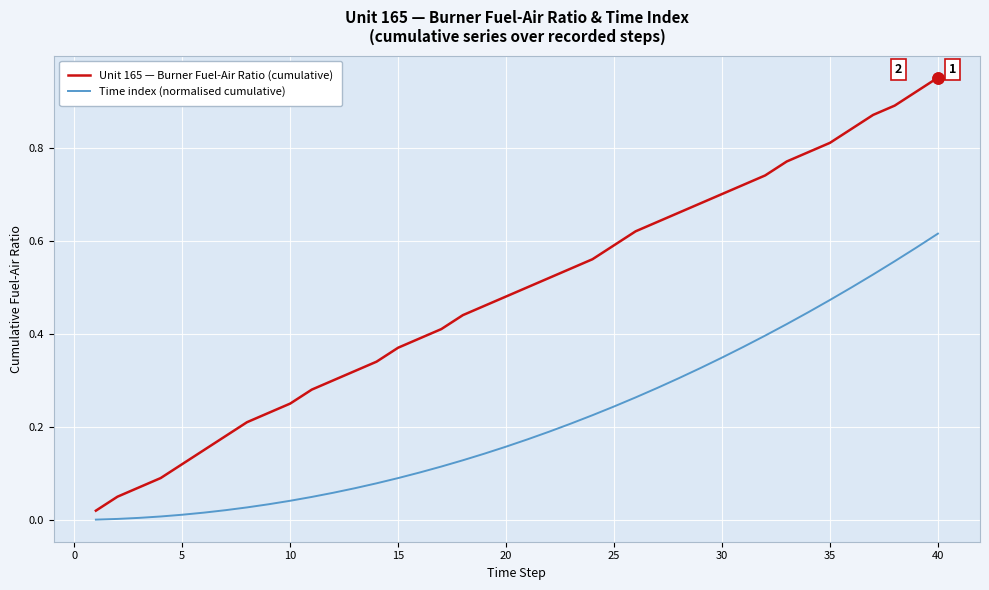

What is the sum of all Unit 165 — Burner Fuel-Air Ratio (cumulative) values?

19.5